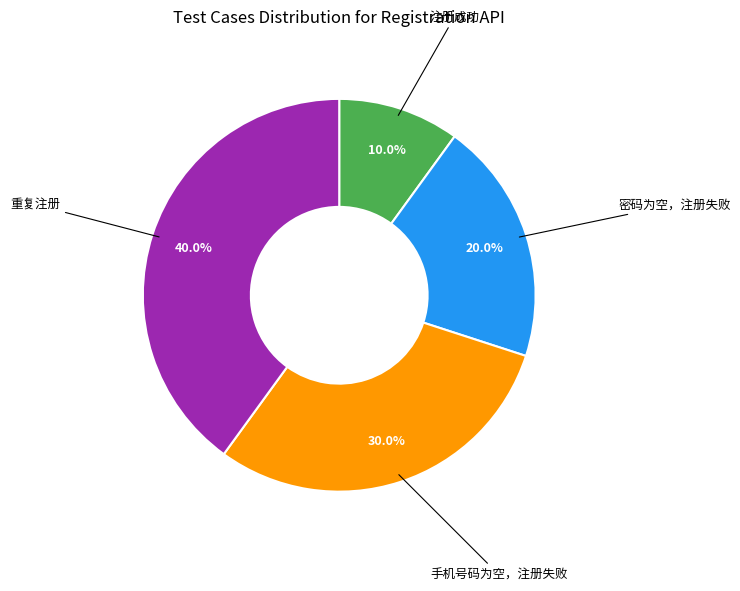

What percentage is NOT represented by 注册成功?

90.0%